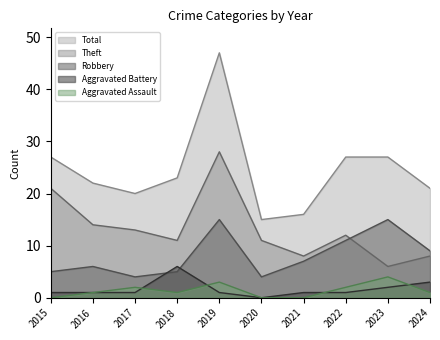

True or false: Theft and Aggravated Assault cross at least once.

False